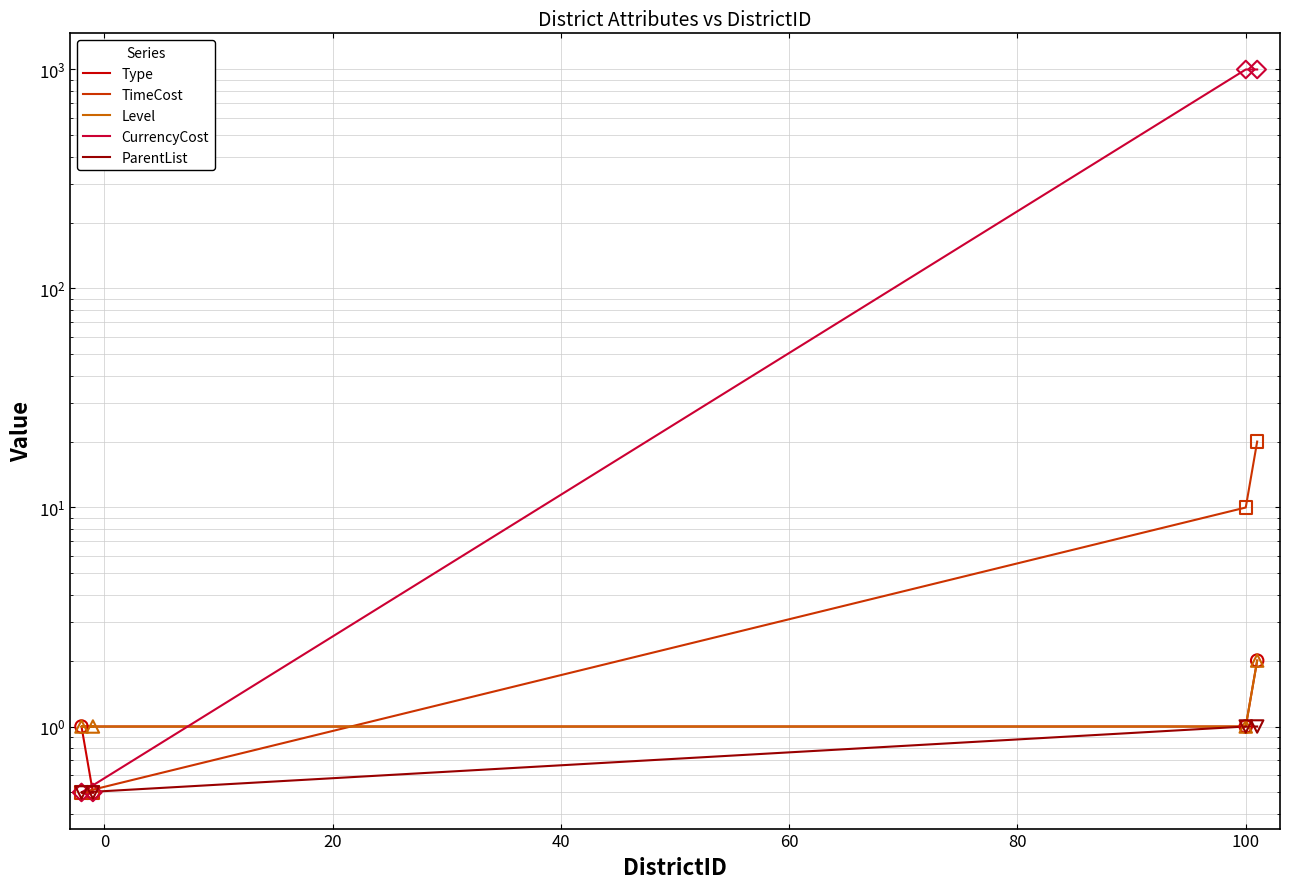

At which category is the sum across all series the highest?

101